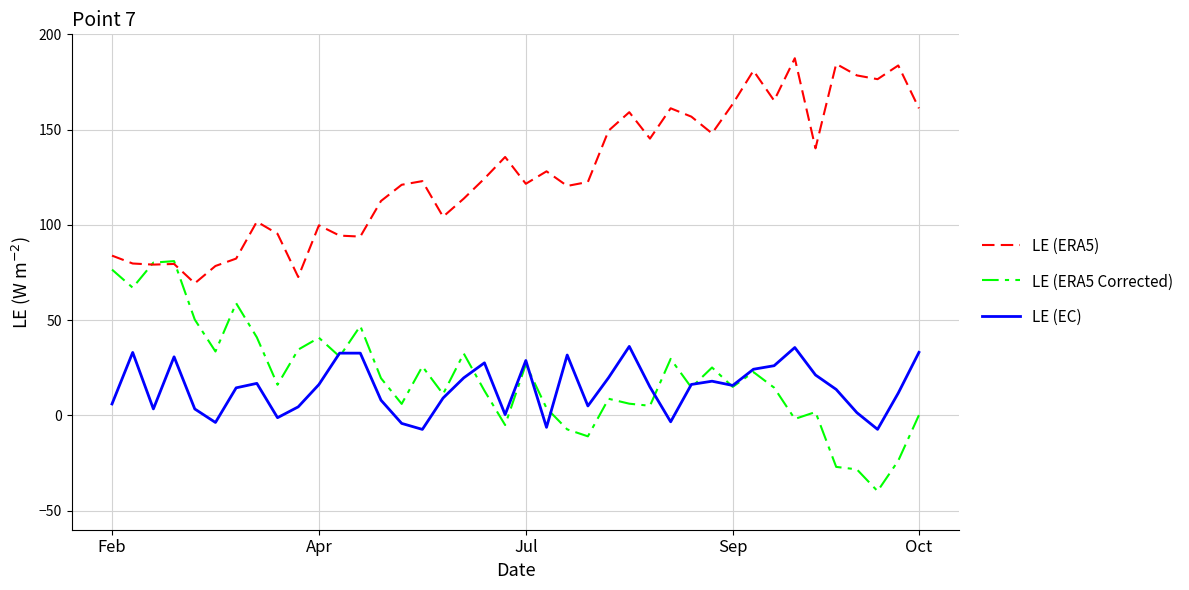

What is the difference between the second highest and minimum values in the LE (ERA5) series?

115.1